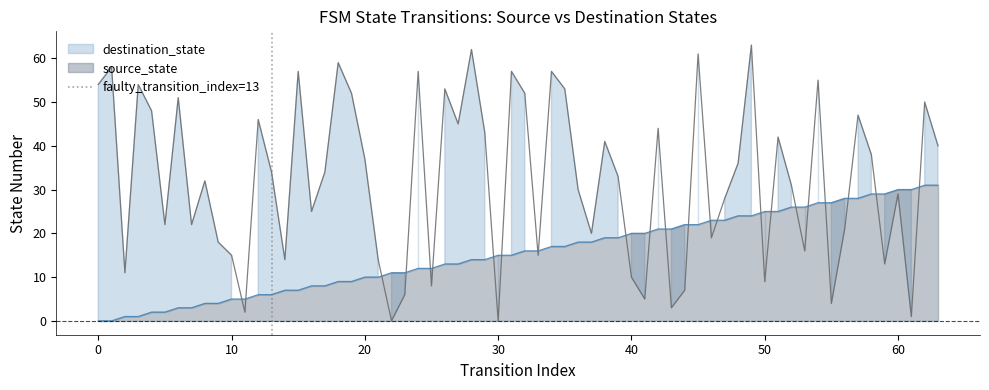

The value of source_state at 40 is 20. True or false?

True